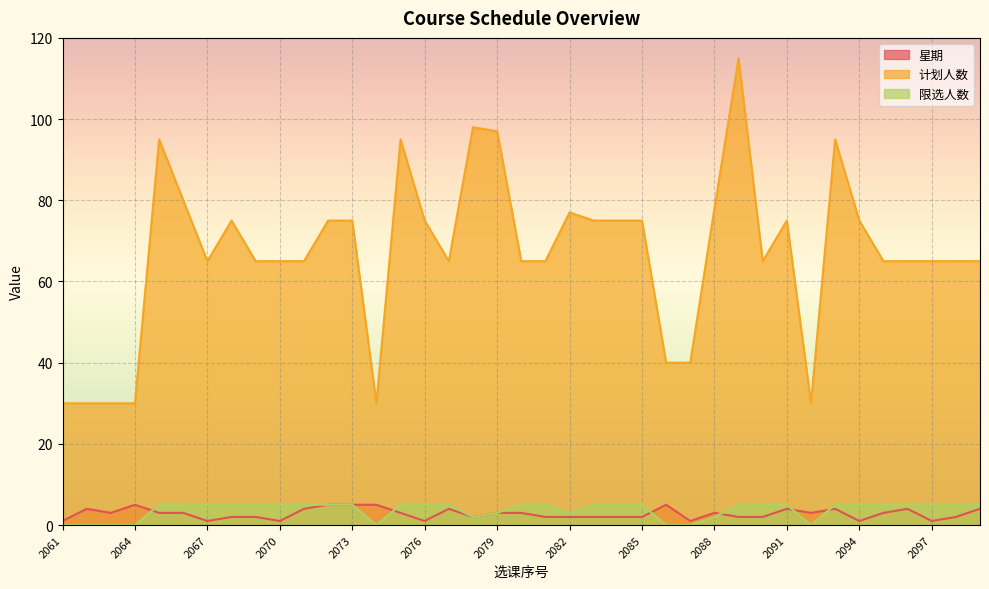

At which category does 计划人数 reach its first local peak?

2065